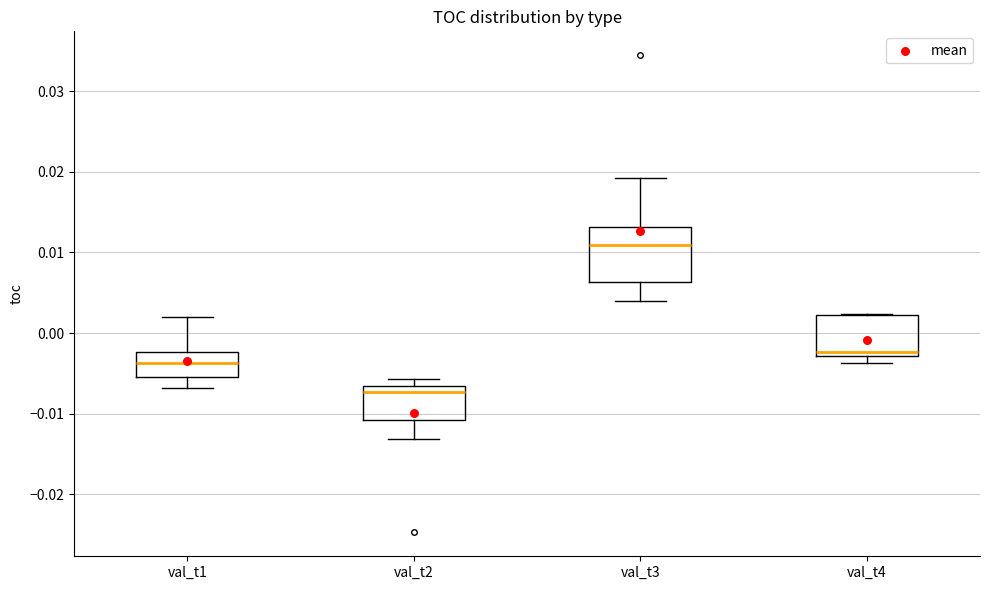

Which box's median line is the lowest?

val_t2